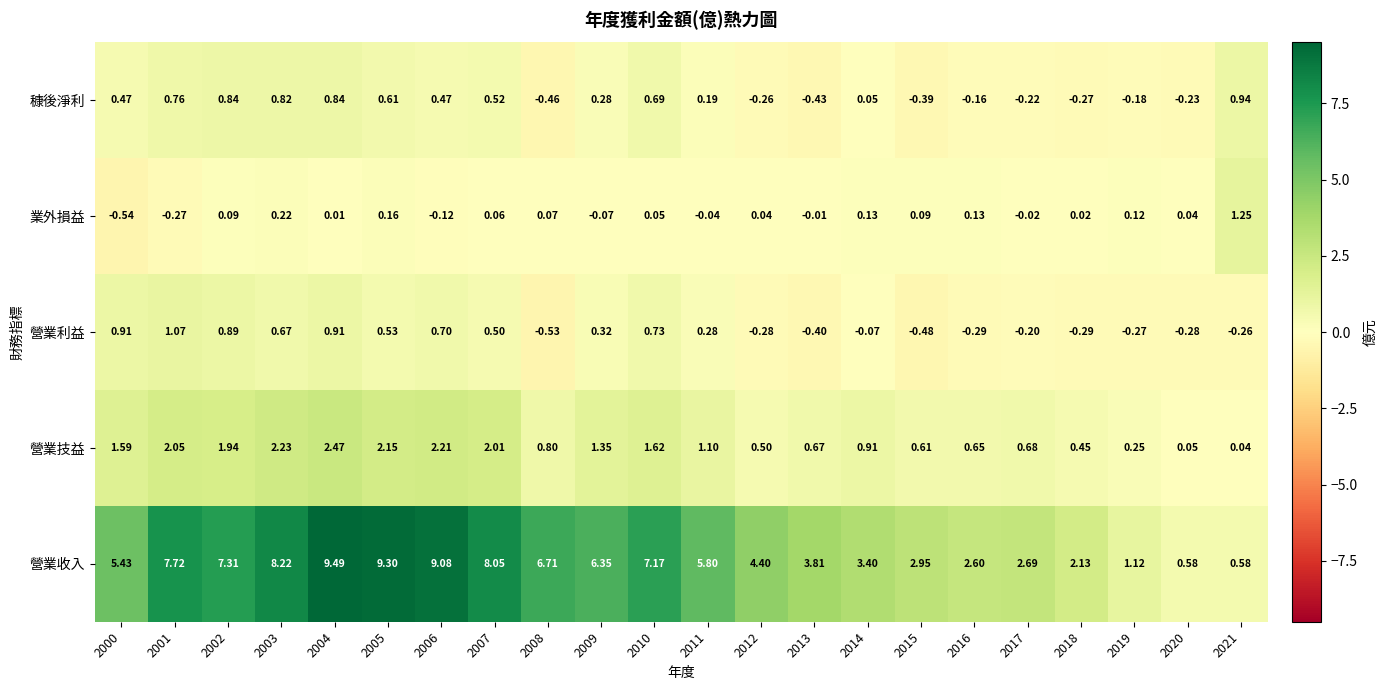

How many categories are shown in the chart?

22